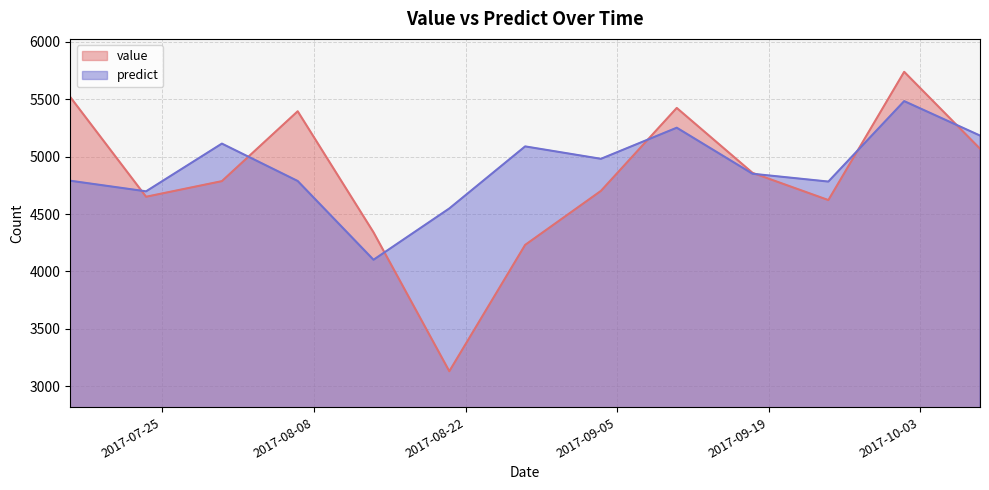

True or false: value has more than 2 interior local peaks.

True